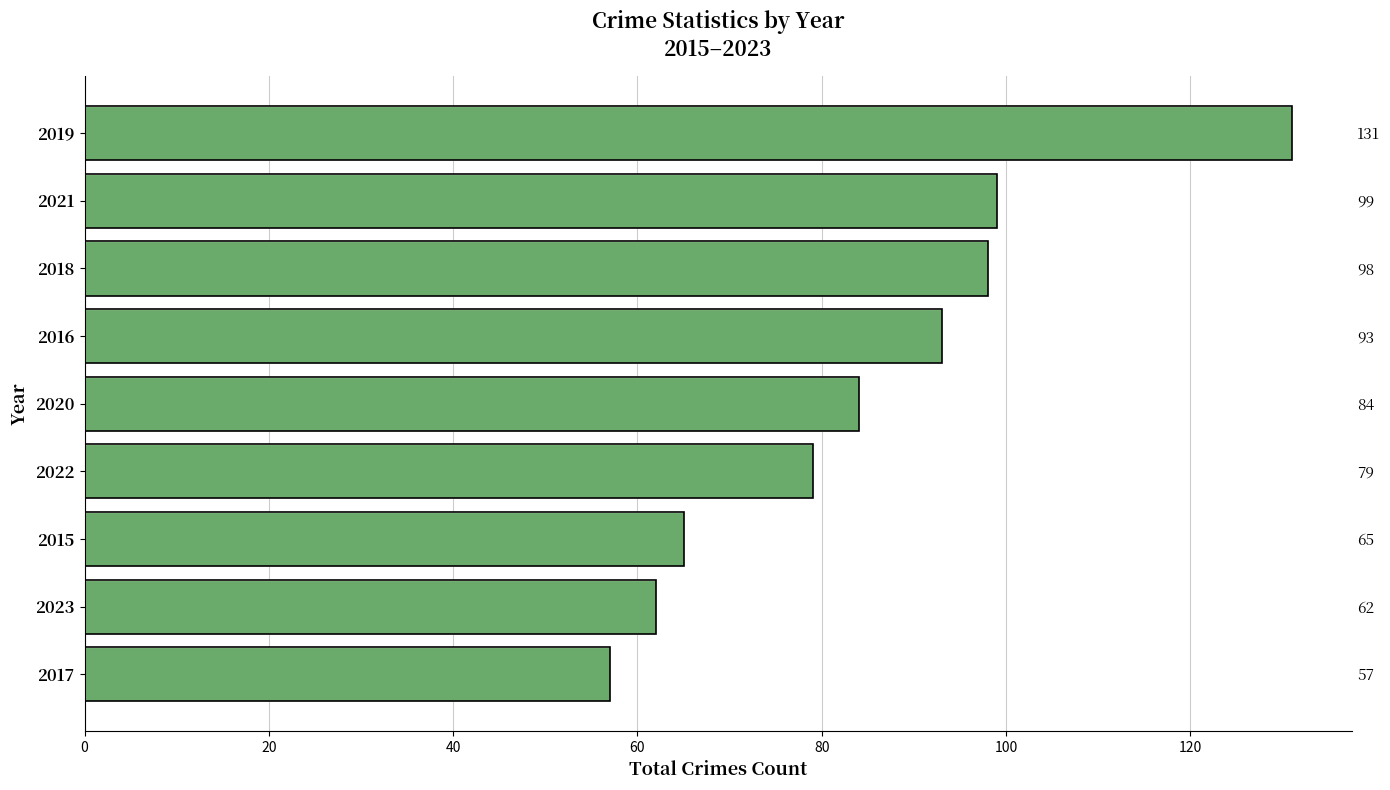

What is the maximum value shown in the chart?

131